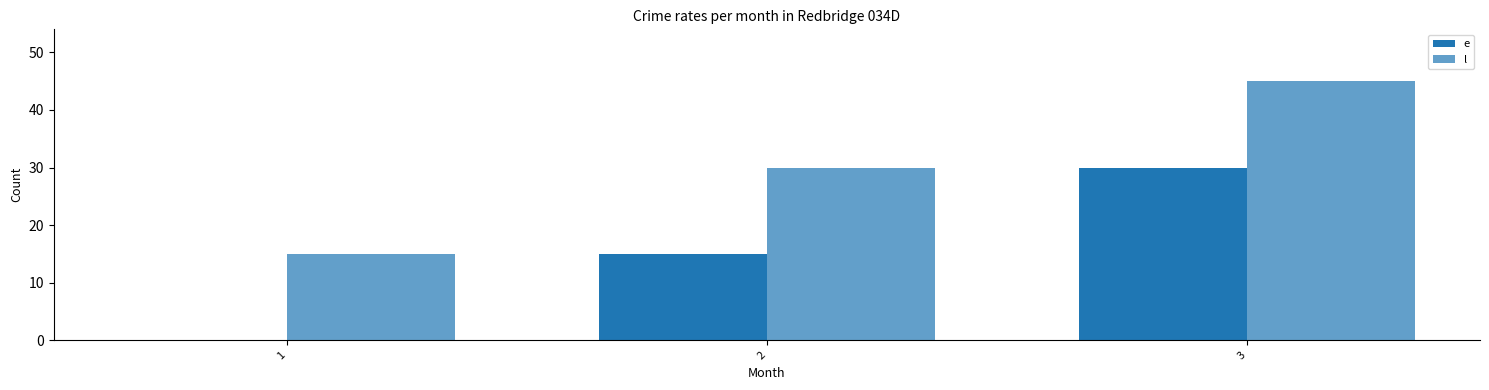

Which series has the largest range (max minus min)?

e